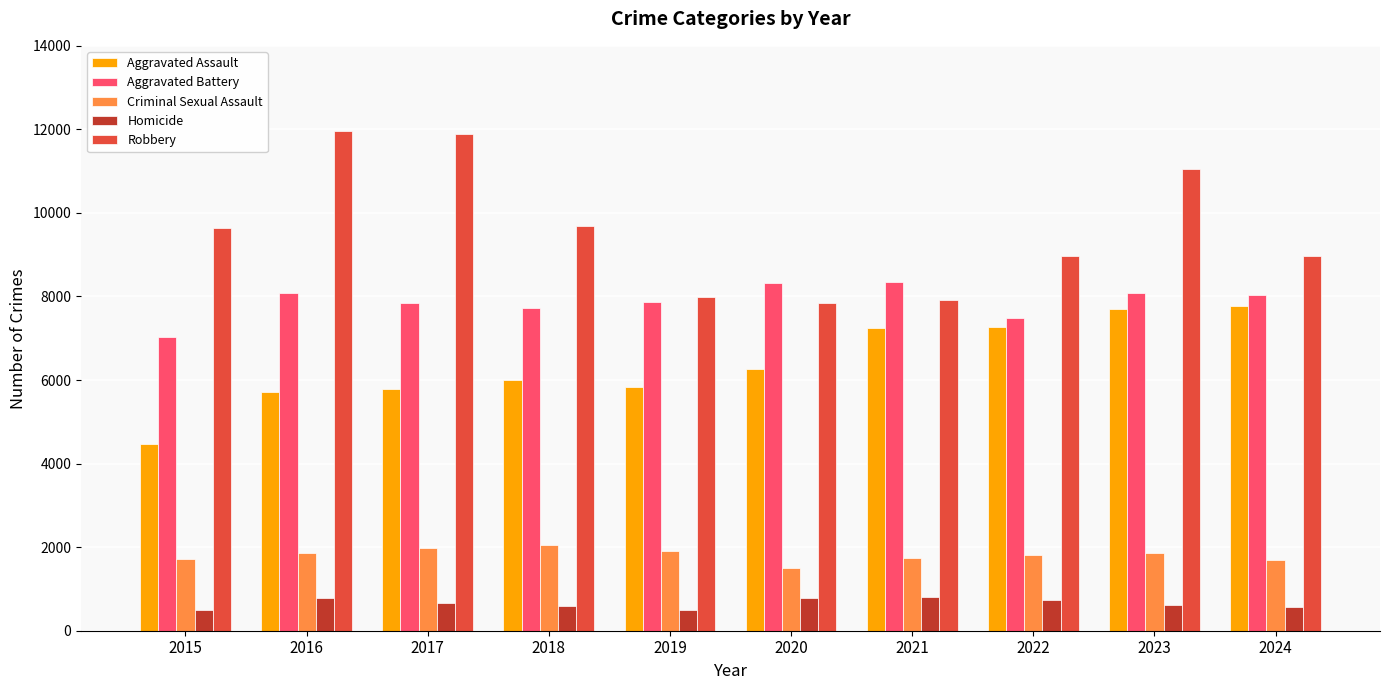

At which category is the sum across all series the highest?

2023